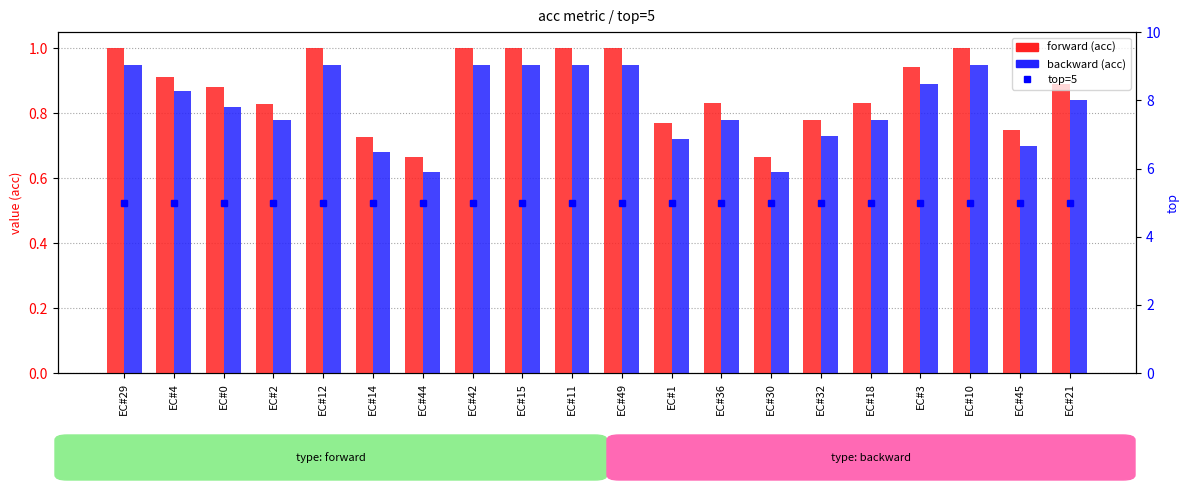

Which series changed the most between EC#14 and EC#18?

forward